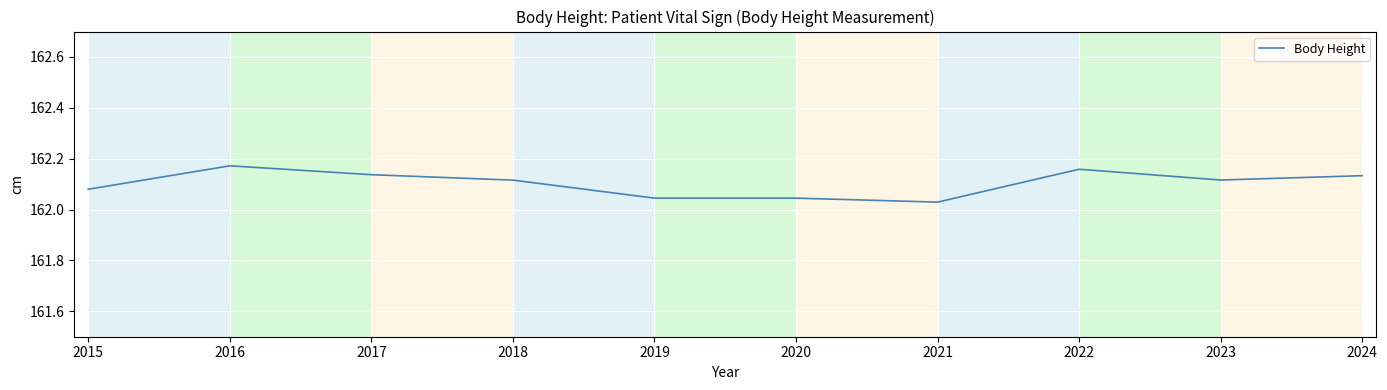

Where is the data nearest to the value 162?

2021